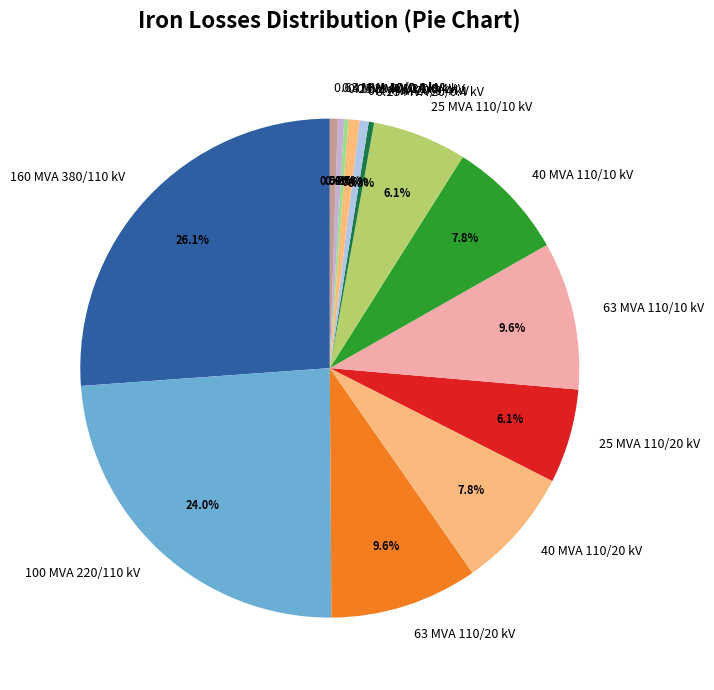

To the nearest percent, what is the difference between the largest and smallest slice percentages?

26%